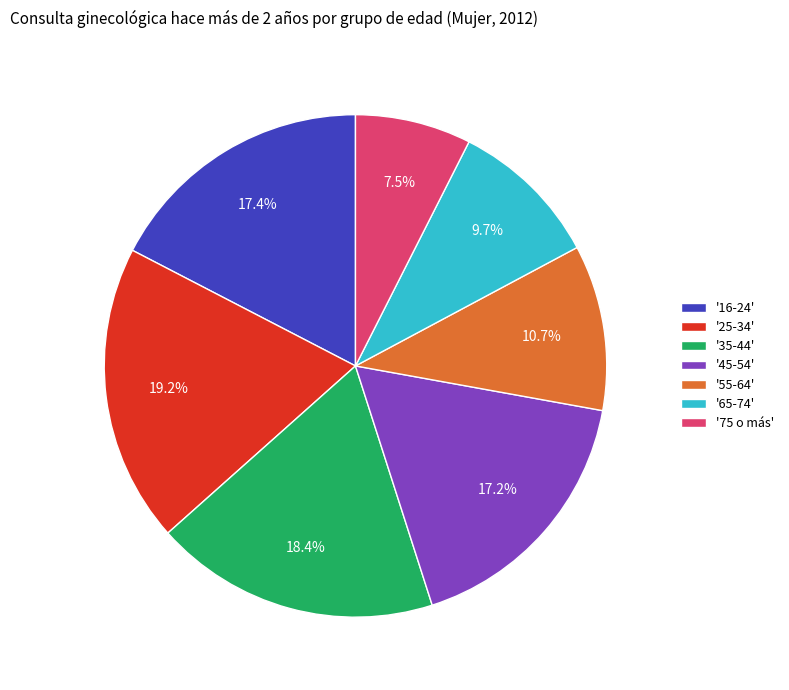

What is the smallest slice in the pie chart?

'75 o más'